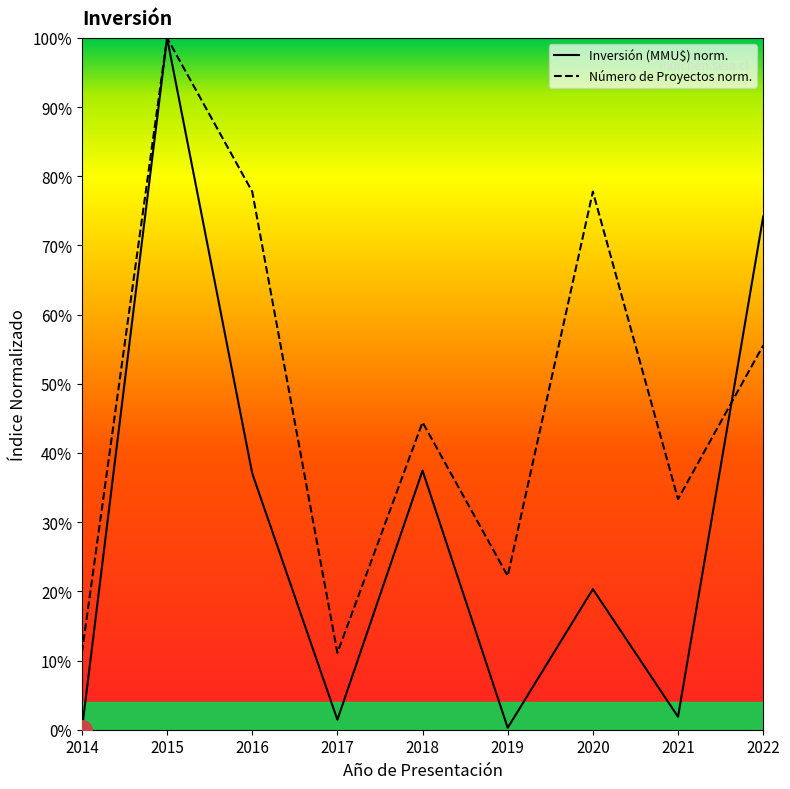

True or false: Número de Proyectos norm. has more than 1 interior local peaks.

True